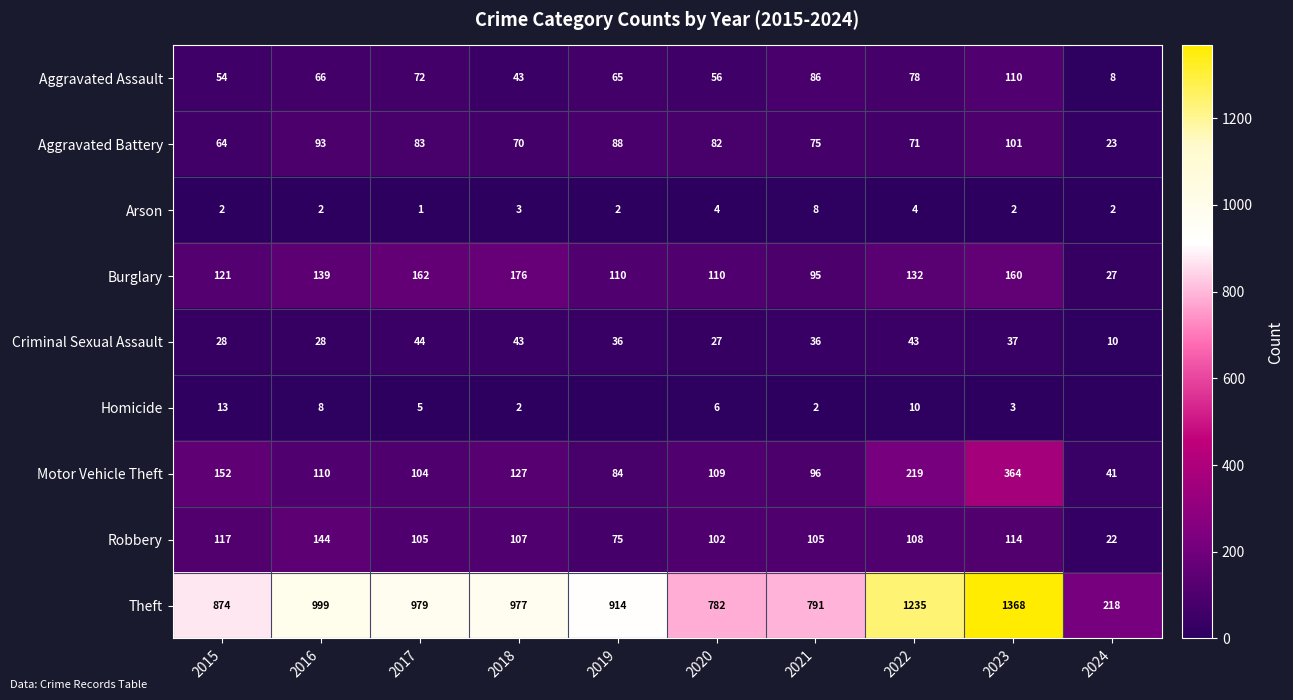

At which label does Aggravated Battery reach its peak?

2023